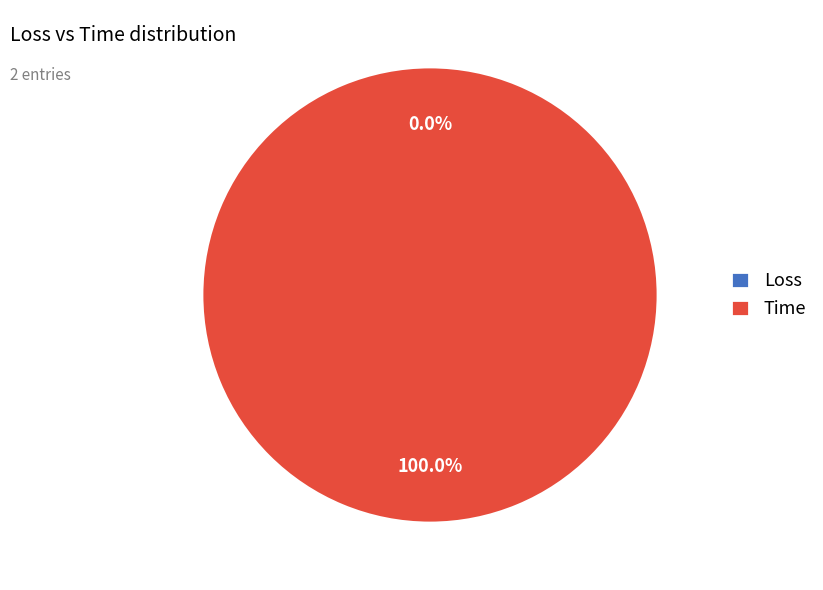

Which category has the smallest portion of the pie?

Loss